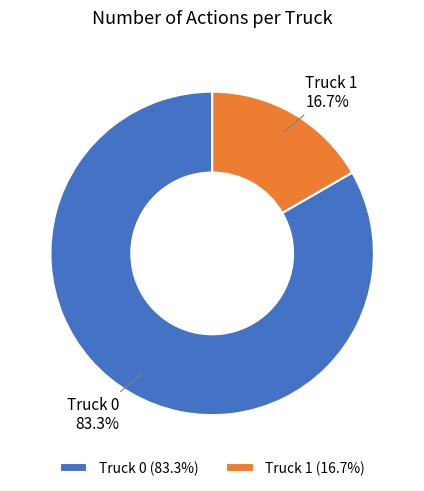

To the nearest percent, what portion does Truck 1 represent?

17%